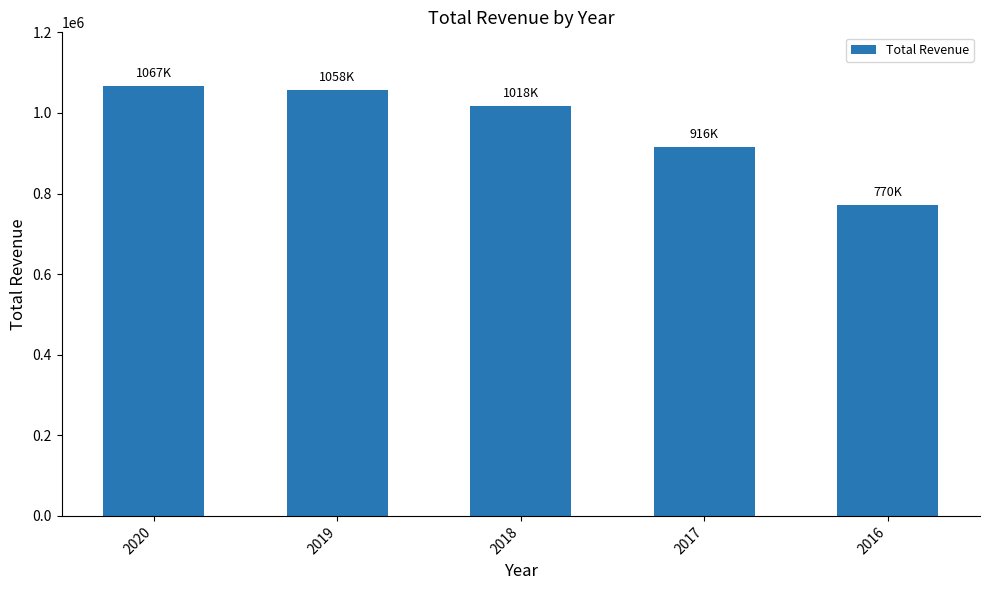

What is the maximum value shown in the chart?

1067000